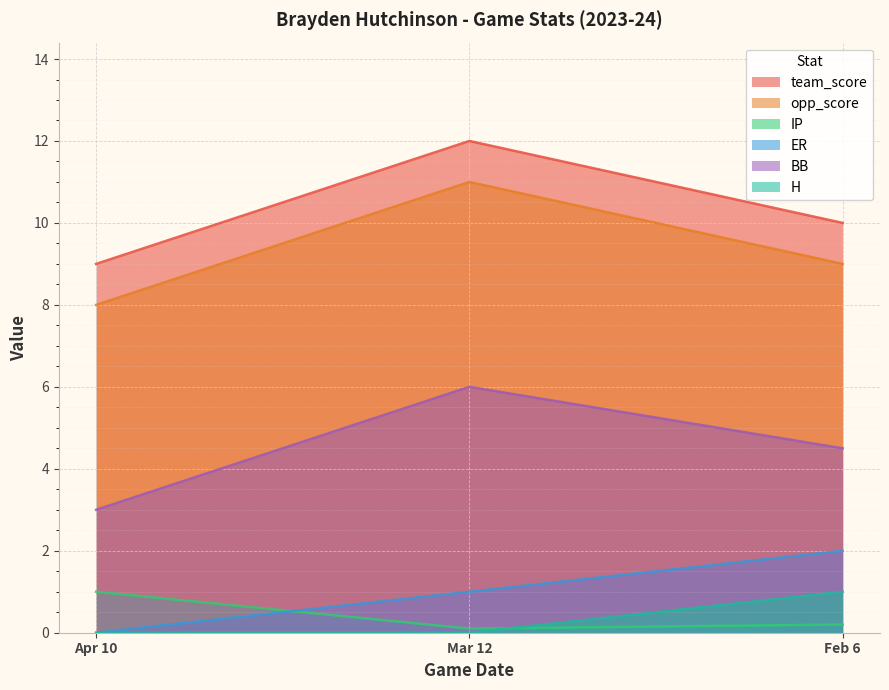

List the series in order of their peak value, lowest first.

IP, H, ER, BB, opp_score, team_score